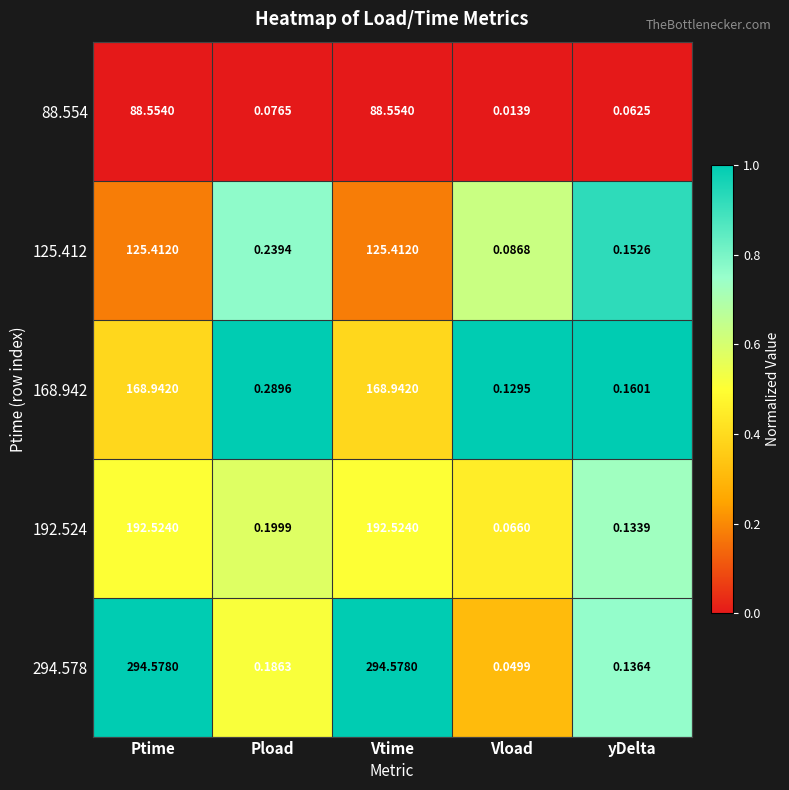

Which category has the lowest value in the 168.942 series?

Vload